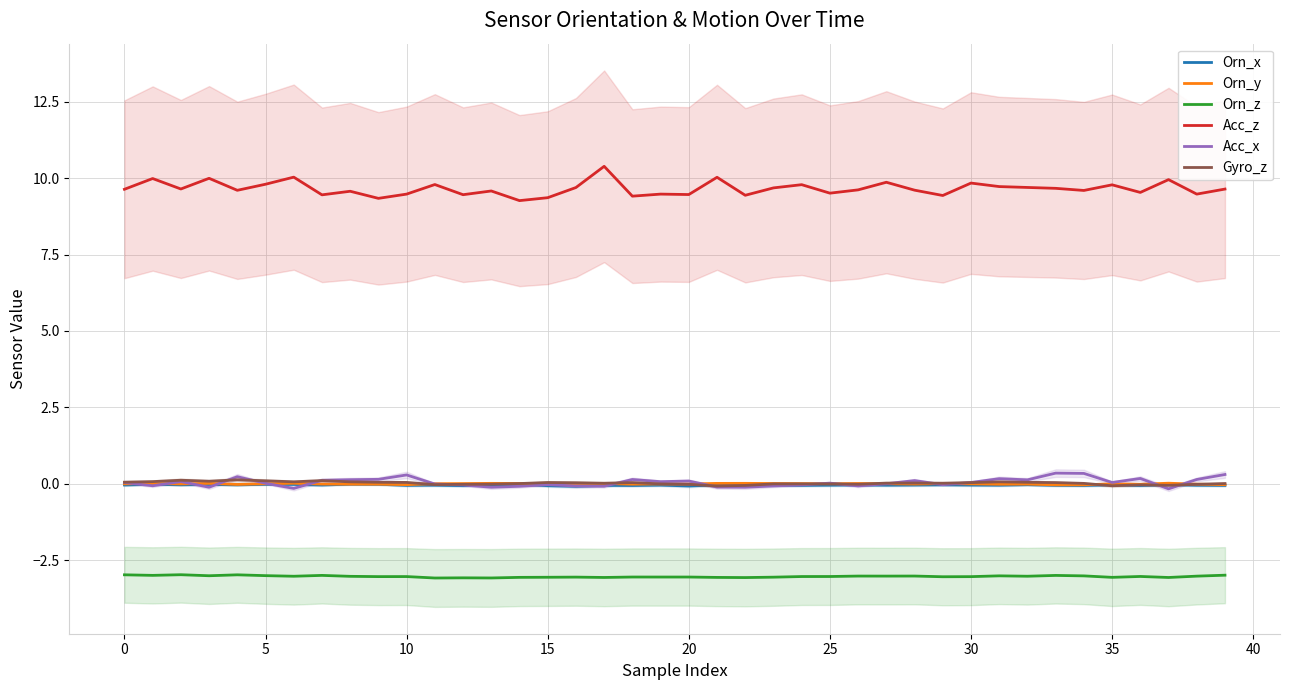

Reading left to right, list all the values displayed in this chart.

Orn_x: -0.0	-0.0	-0.0	-0.0	-0.0	-0.0	-0.0	-0.0	-0.0	-0.0	-0.1	-0.0	-0.1	-0.0	-0.0	-0.1	-0.1	-0.1	-0.1	-0.0	-0.1	-0.0	-0.0	-0.0	-0.1	-0.0	-0.0	-0.0	-0.0	-0.0	-0.0	-0.0	-0.0	-0.1	-0.1	-0.0	-0.1	-0.0	-0.0	-0.1
Orn_y: -0.0	0.0	-0.0	0.0	-0.0	-0.0	0.0	-0.0	-0.0	-0.0	-0.0	0.0	0.0	0.0	0.0	0.0	0.0	0.0	-0.0	-0.0	-0.0	0.0	0.0	0.0	0.0	-0.0	0.0	0.0	-0.0	0.0	-0.0	-0.0	-0.0	-0.0	-0.0	-0.0	-0.0	0.0	-0.0	-0.0
Orn_z: -3.0	-3.0	-3.0	-3.0	-3.0	-3.0	-3.0	-3.0	-3.0	-3.0	-3.0	-3.1	-3.1	-3.1	-3.1	-3.1	-3.1	-3.1	-3.1	-3.1	-3.1	-3.1	-3.1	-3.1	-3.0	-3.0	-3.0	-3.0	-3.0	-3.0	-3.0	-3.0	-3.0	-3.0	-3.0	-3.1	-3.0	-3.1	-3.0	-3.0
Acc_z: 9.6	10.0	9.6	10.0	9.6	9.8	10.0	9.5	9.6	9.3	9.5	9.8	9.5	9.6	9.3	9.4	9.7	10.4	9.4	9.5	9.5	10.0	9.4	9.7	9.8	9.5	9.6	9.9	9.6	9.4	9.8	9.7	9.7	9.7	9.6	9.8	9.5	10.0	9.5	9.6
Acc_x: 0.0	-0.1	0.1	-0.1	0.2	0.0	-0.2	0.1	0.1	0.1	0.3	-0.0	-0.0	-0.1	-0.1	-0.0	-0.1	-0.1	0.1	0.1	0.1	-0.1	-0.1	-0.1	-0.0	0.0	-0.1	0.0	0.1	-0.0	0.0	0.2	0.1	0.3	0.3	0.0	0.2	-0.2	0.1	0.3
Gyro_z: 0.1	0.1	0.1	0.1	0.1	0.1	0.1	0.1	0.1	0.0	0.0	-0.0	-0.0	-0.0	0.0	0.0	0.0	0.0	0.0	-0.0	-0.0	-0.1	-0.1	-0.0	-0.0	-0.0	-0.0	0.0	0.0	0.0	0.0	0.1	0.0	0.0	0.0	-0.1	-0.0	-0.1	-0.0	0.0